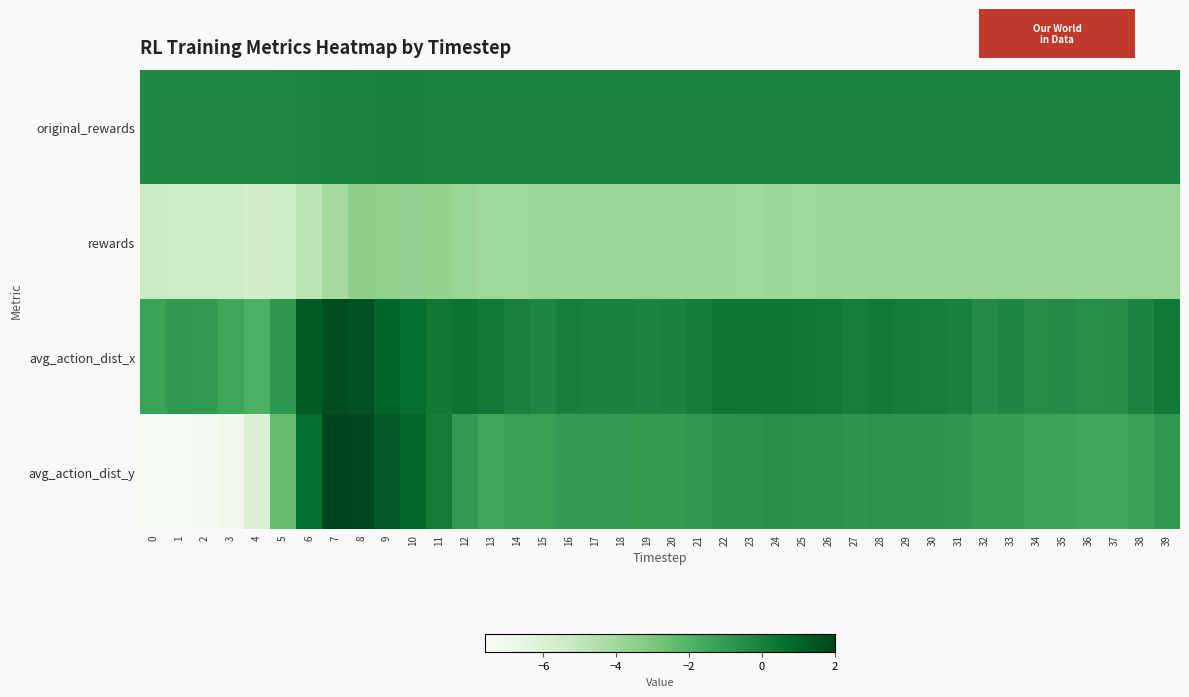

What is the difference between the highest and lowest values at 16?

4.0